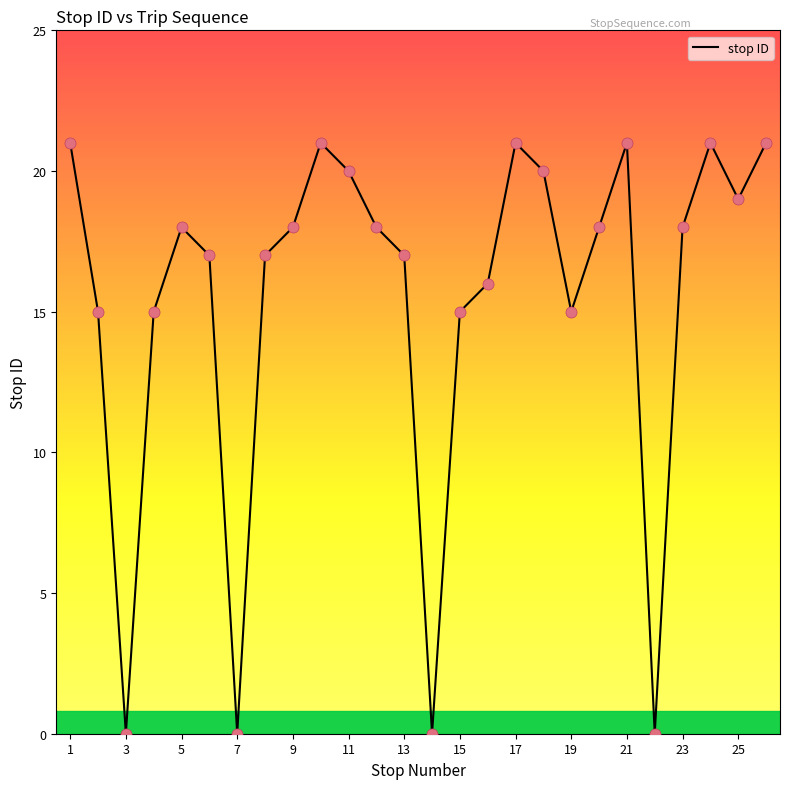

What is the greatest value displayed?

21